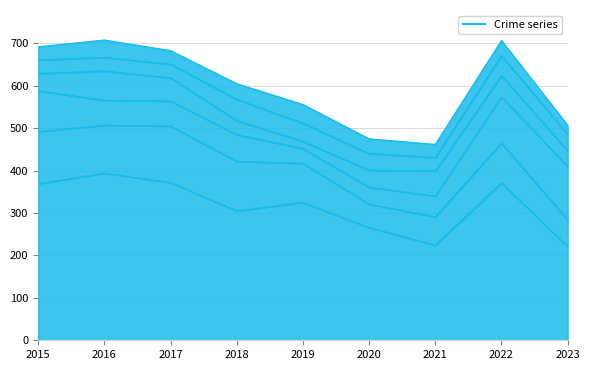

Does the chart have visible grid lines?

Yes